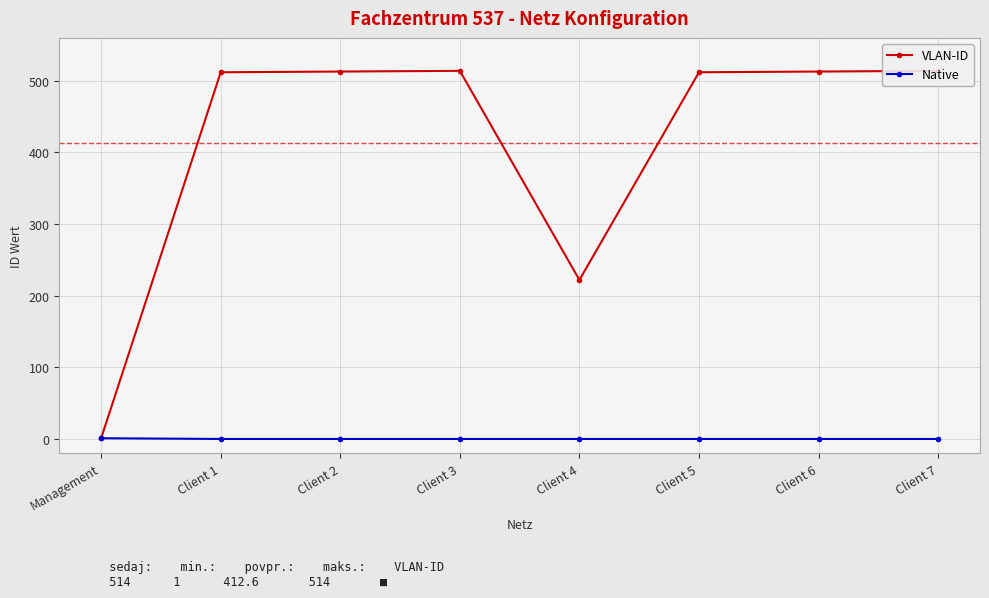

Which series changed the most between Client 3 and Client 5?

VLAN-ID